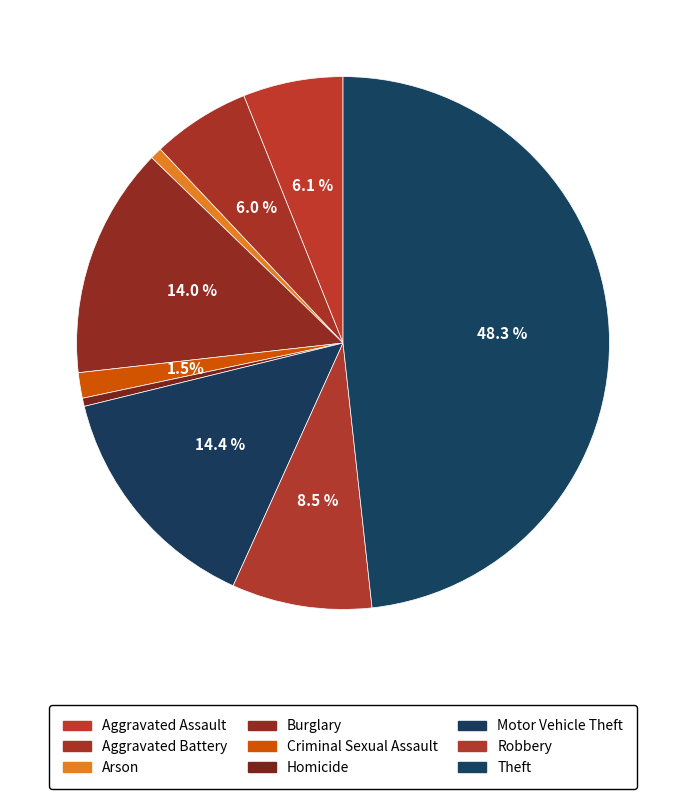

Count the number of slices in the pie.

9